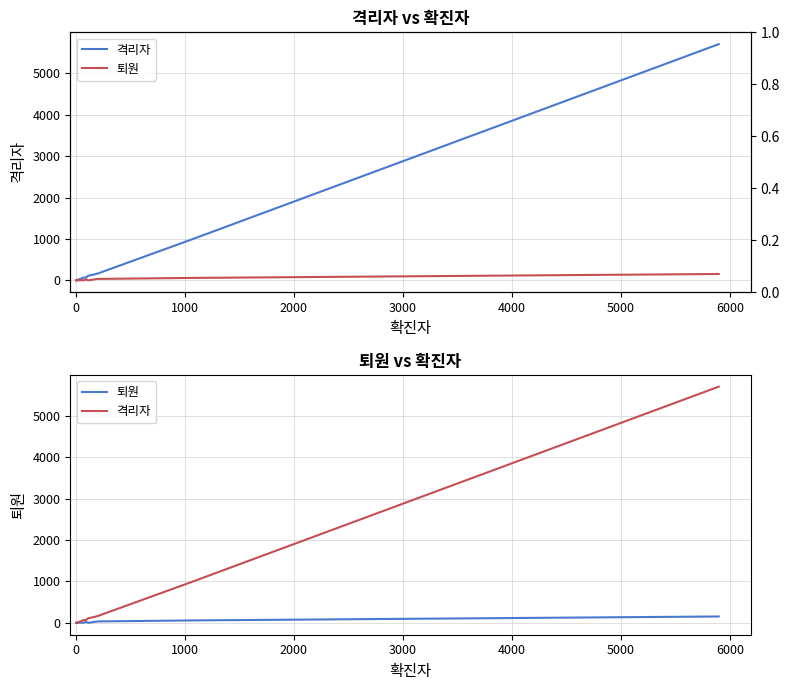

Reading left to right, list all the values displayed in this chart.

격리자: 3	3	4	9	15	16	19	23	24	23	74	64	111	147	167	996	5700
퇴원: 1	1	3	3	0	3	3	2	3	6	4	28	1	26	36	60	155